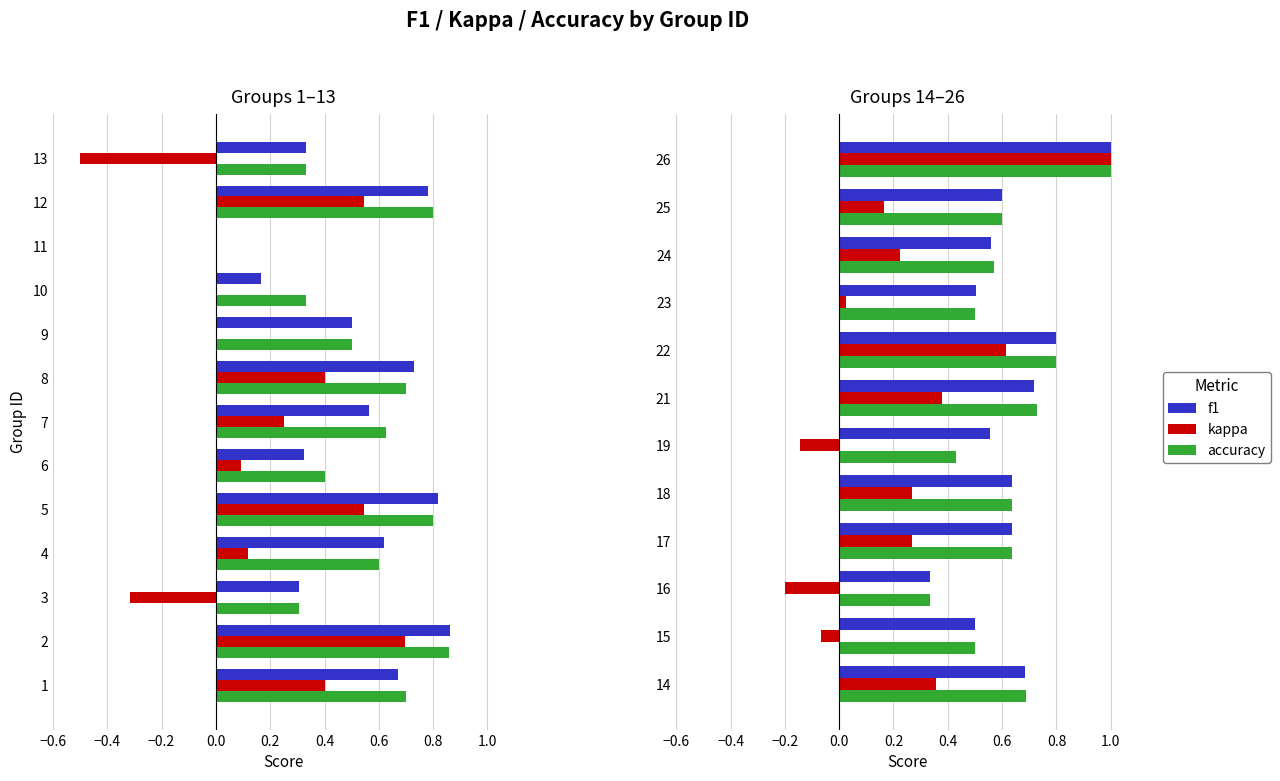

The kappa series shows -0.2 at 19. True or false?

False